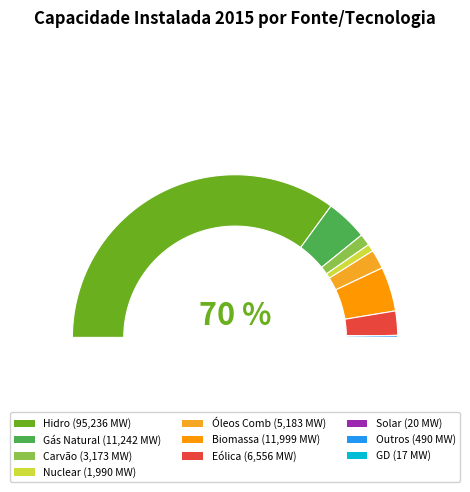

How much of the chart is everything except GD?

100.0%